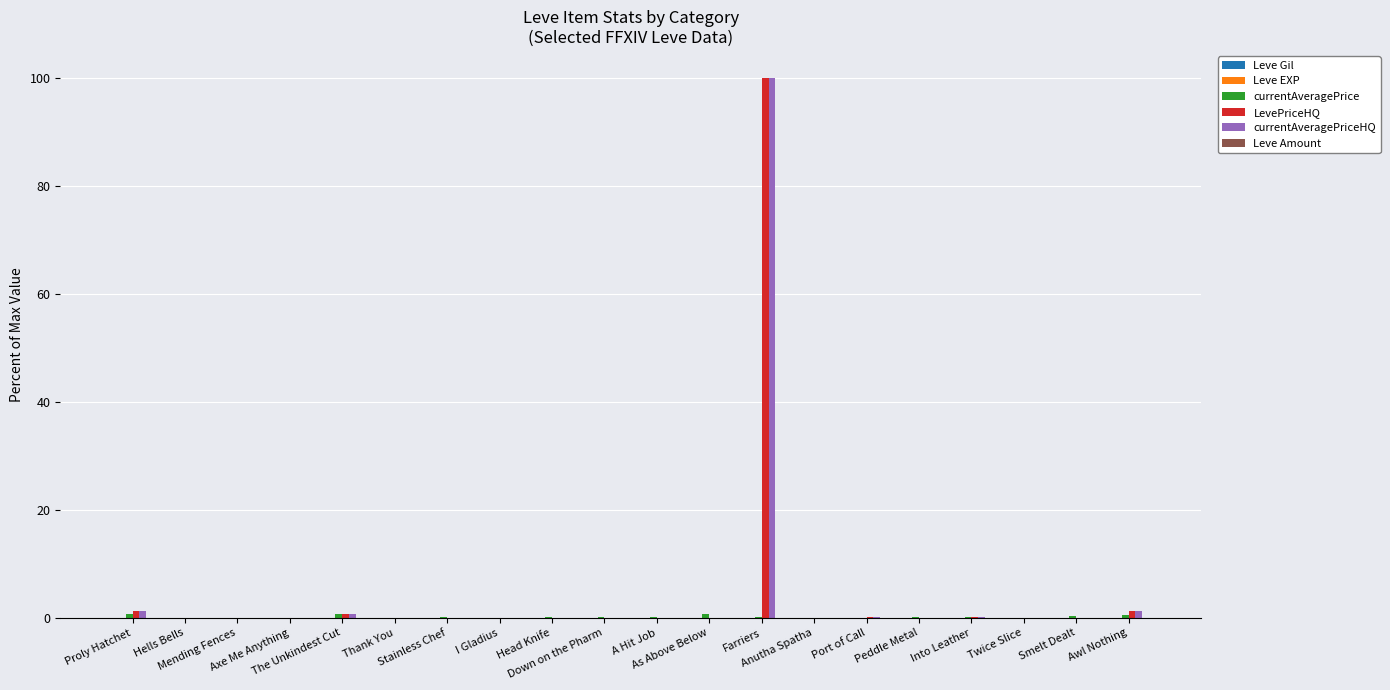

What is the sum of all LevePriceHQ values?

103.5